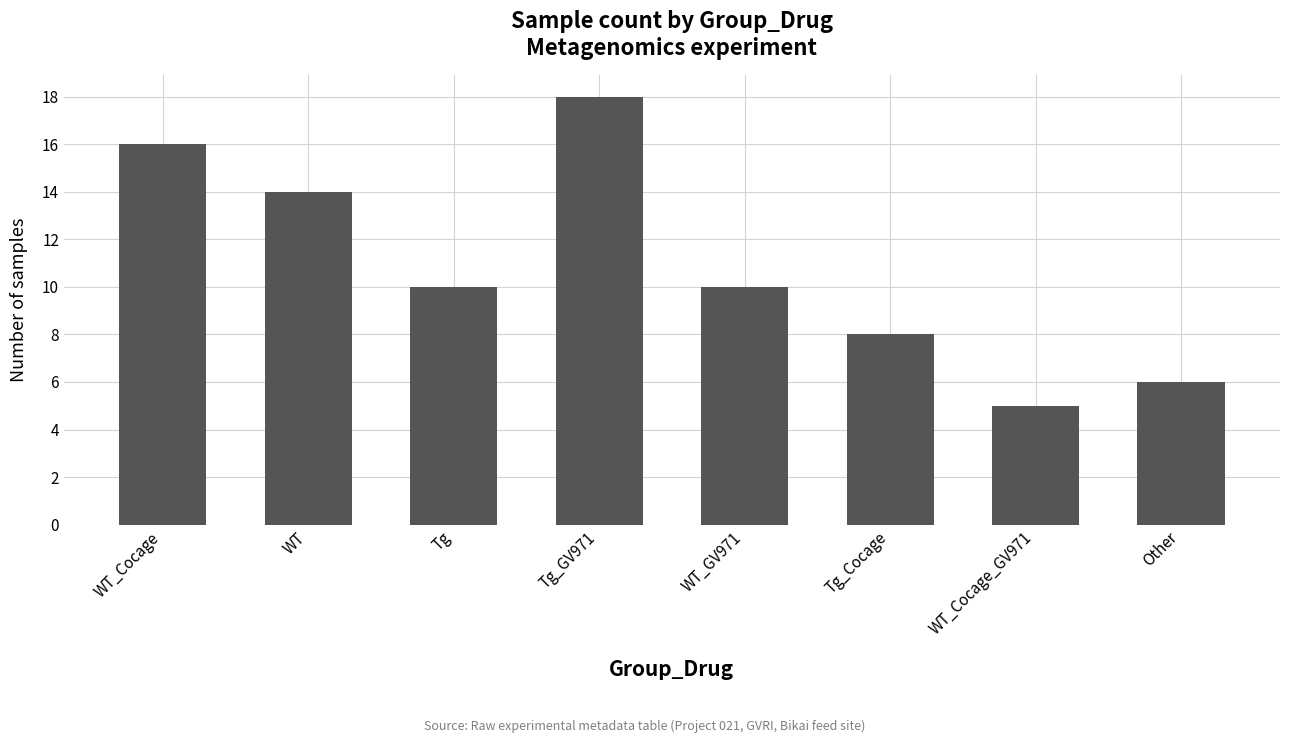

Does the chart contain any negative values?

No